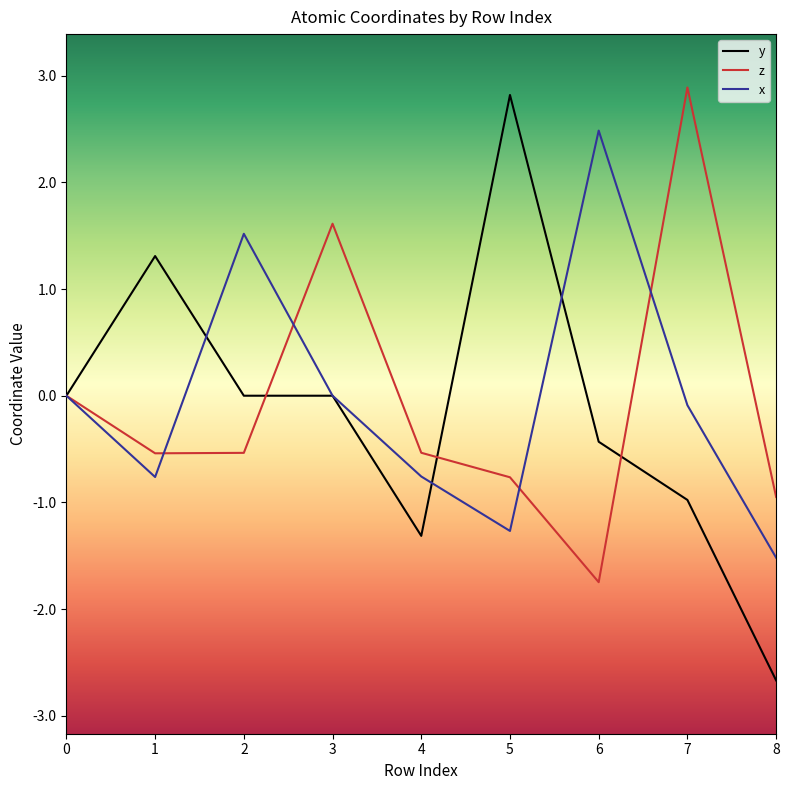

The x series shows -2.6 at 8. True or false?

False